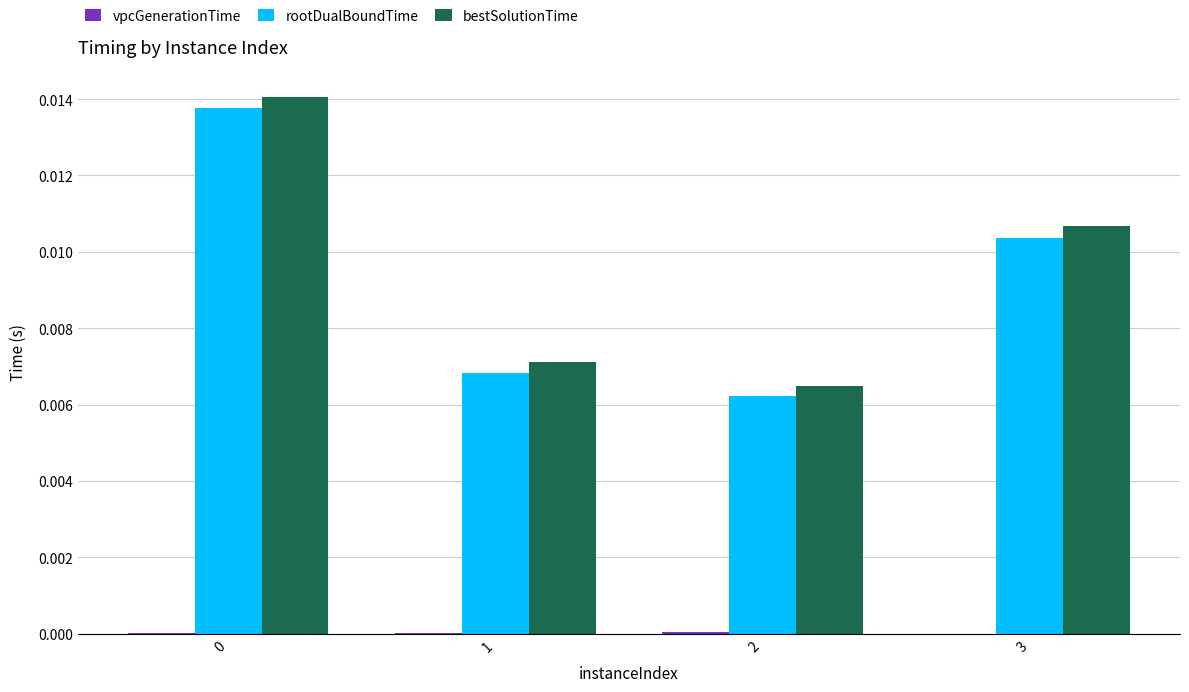

Count the rootDualBoundTime values in the range 0 to 1.

4